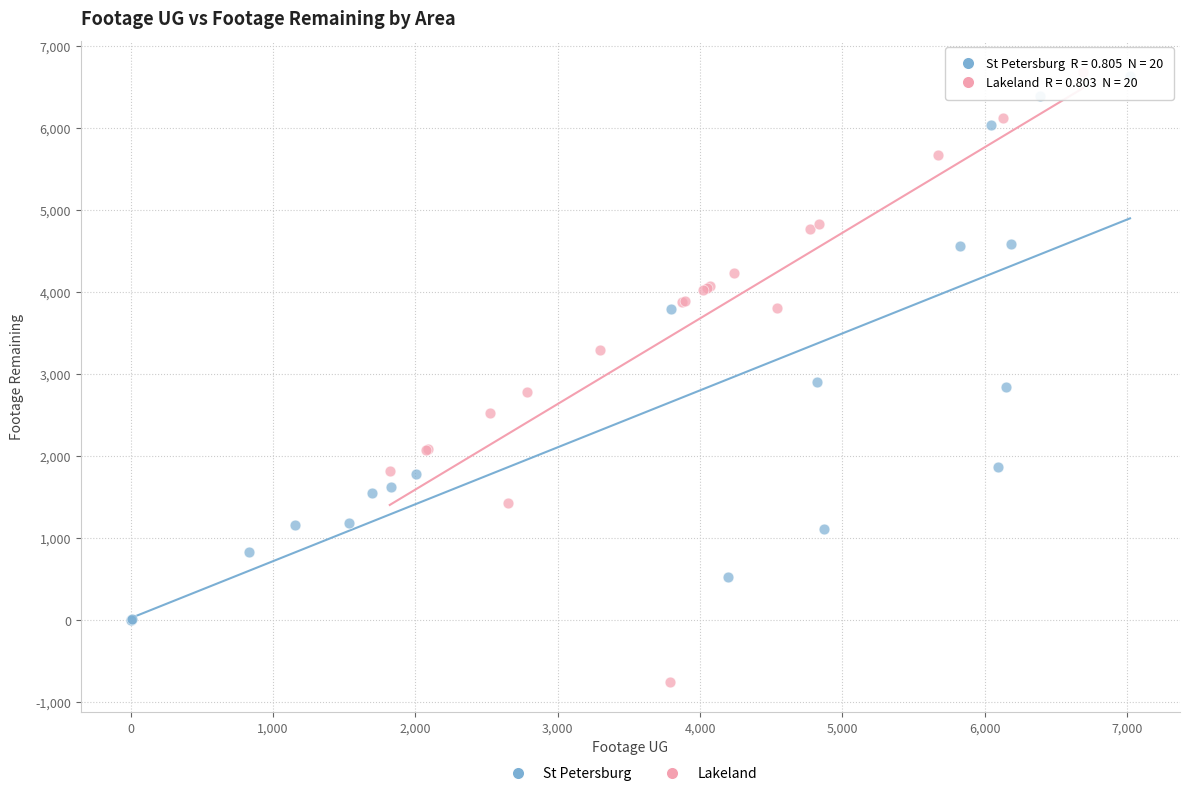

What are all the series names shown in the legend?

St Petersburg, Lakeland